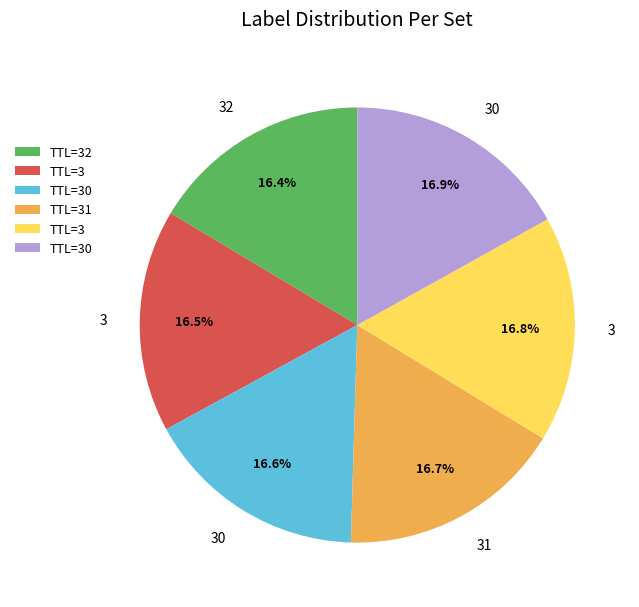

How many segments does this pie chart have?

6